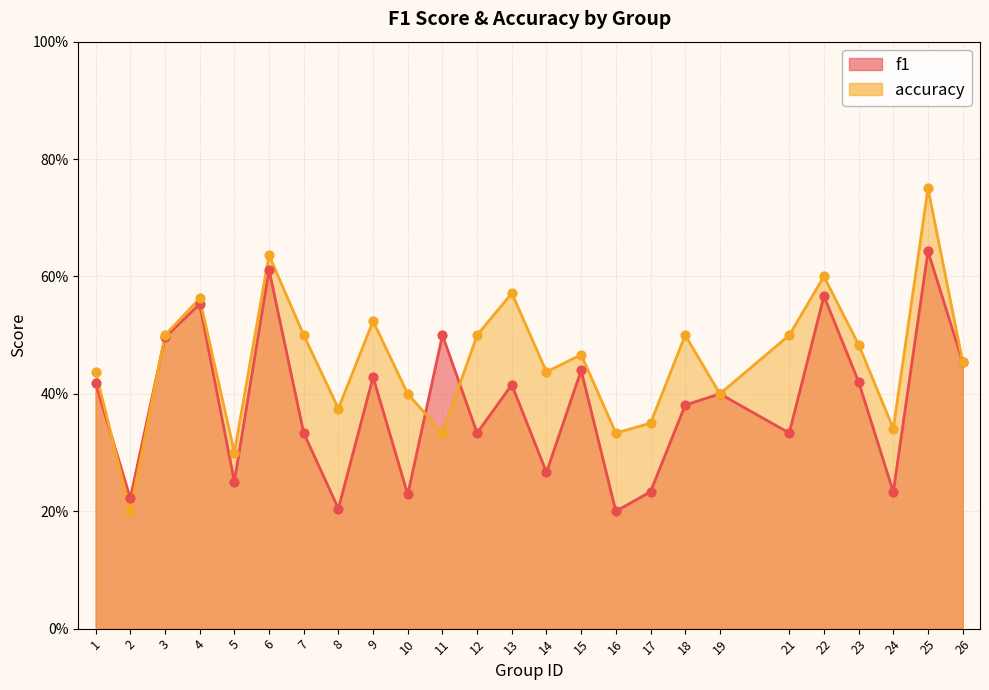

Which series has the largest total across all categories?

accuracy